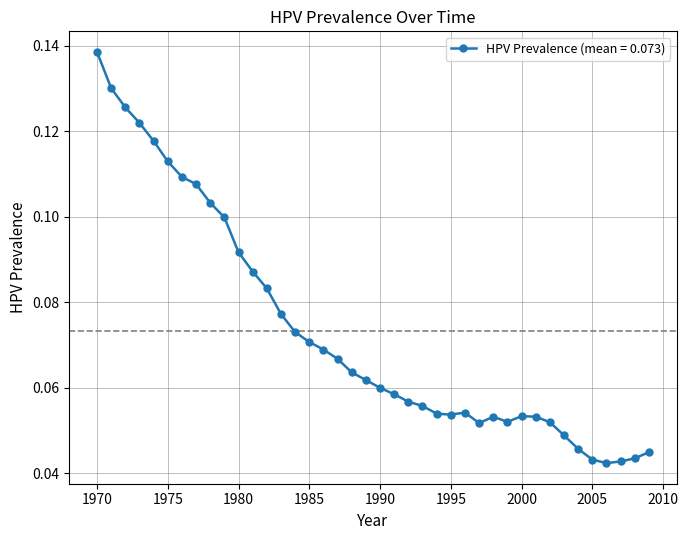

What is the sum of all values?

2.9